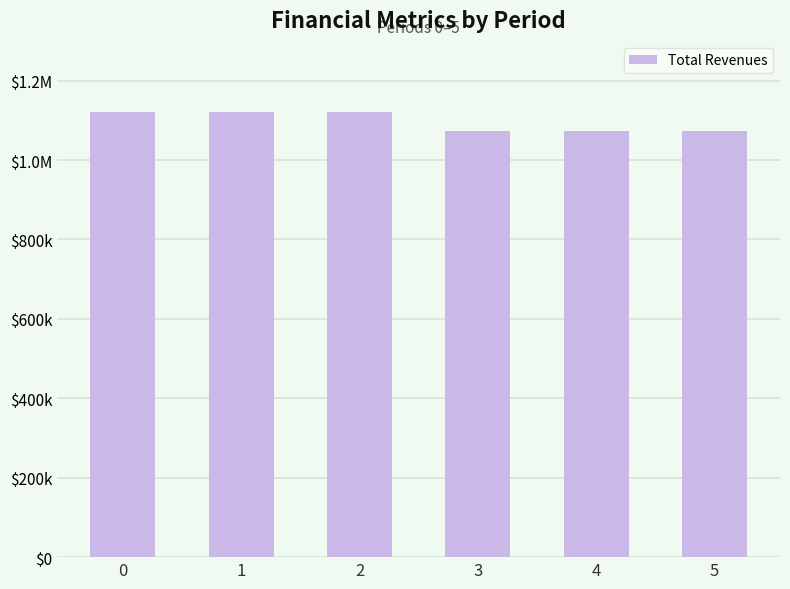

What is the minimum value shown in the chart?

1072946.2